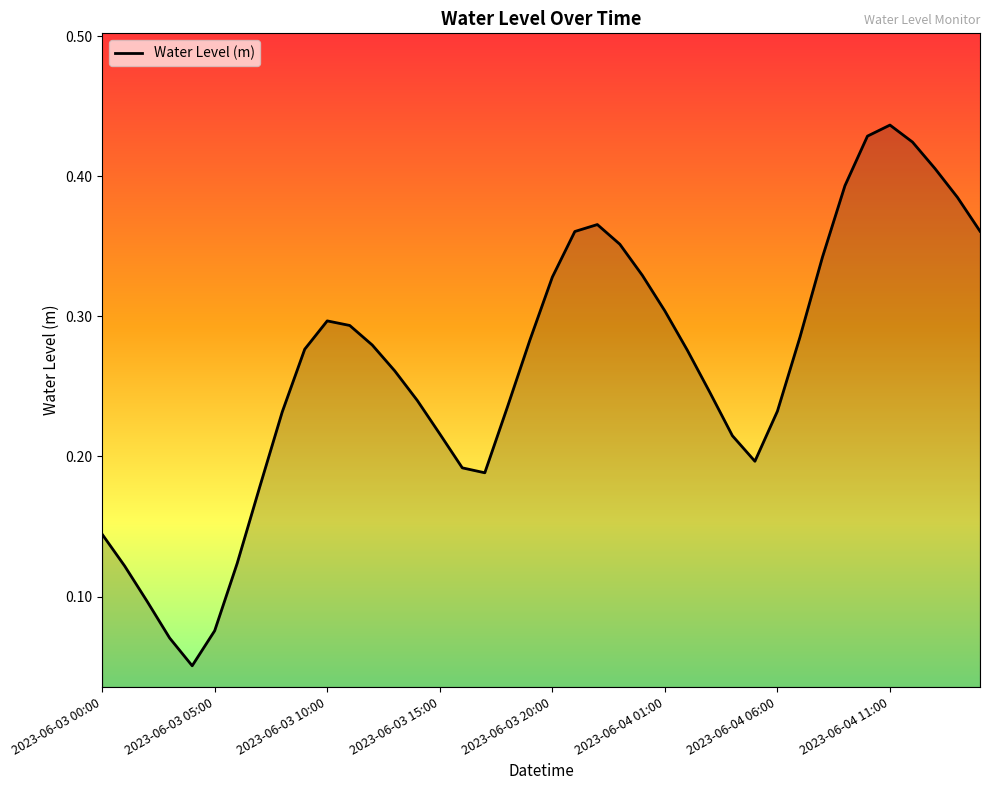

Is it true that the value at 2023-06-03 15:00 is 0.1?

False